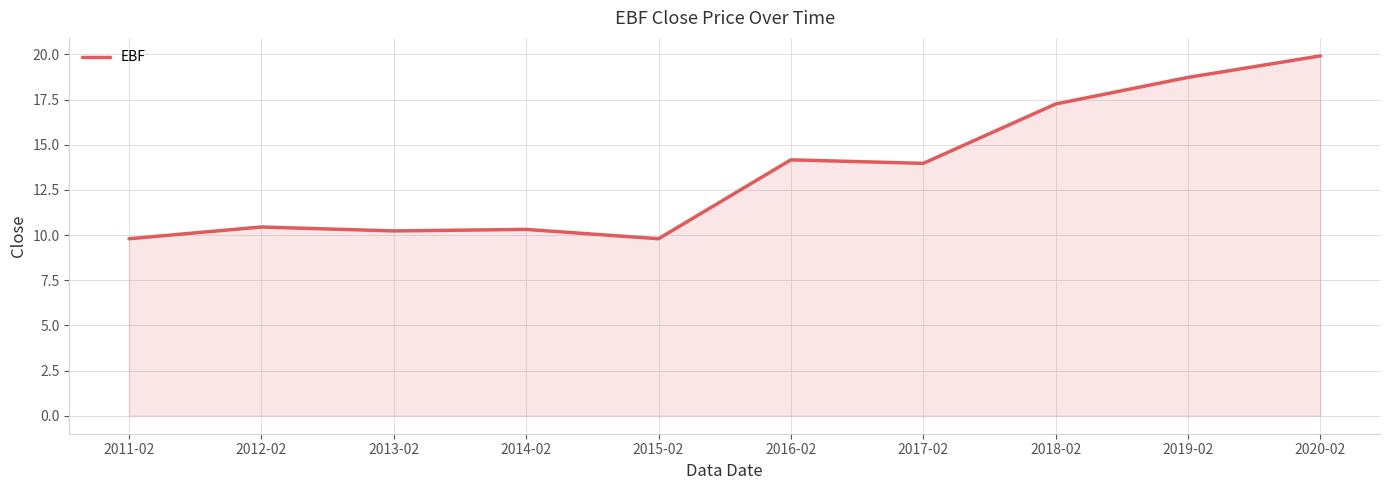

What is the difference between the maximum and minimum values?

10.1